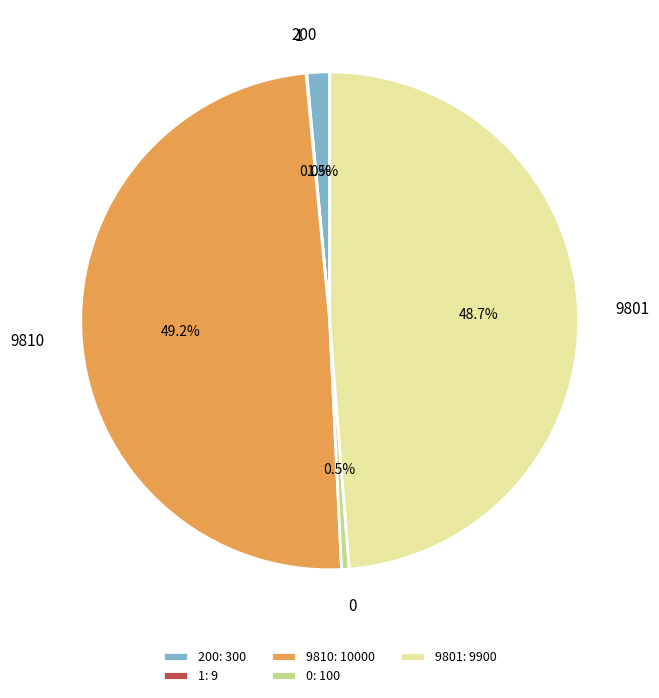

What portion of the pie excludes 200: 300?

98.5%